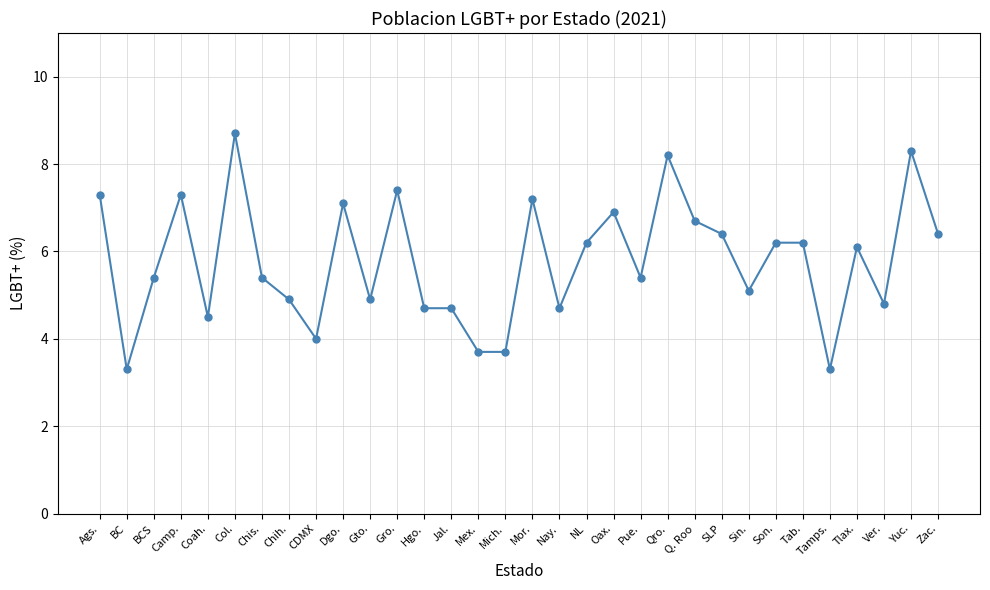

What is the change in value from Col. to Q. Roo?

-2.0